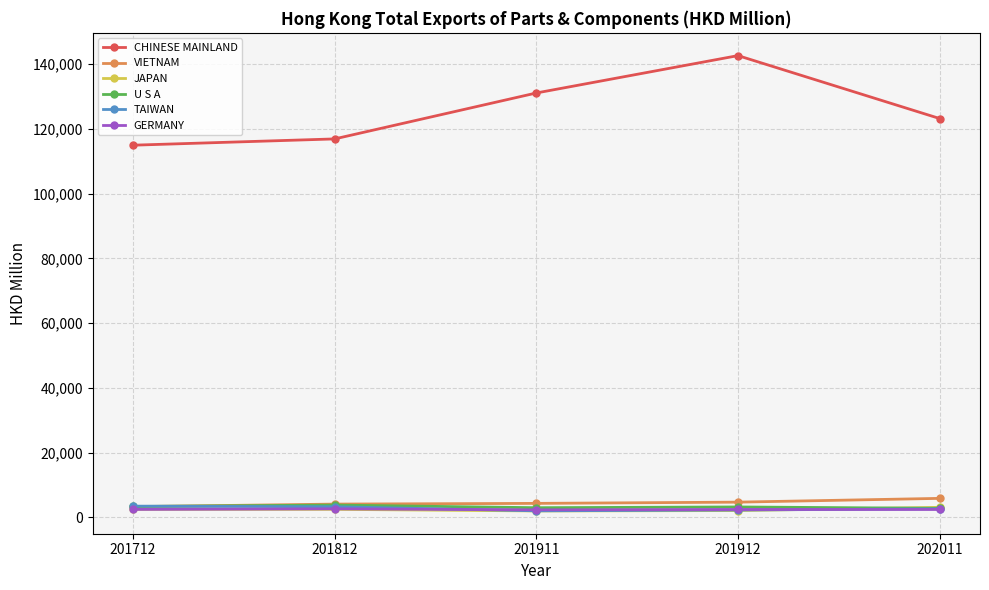

At how many categories does at least one series exceed 96887?

5